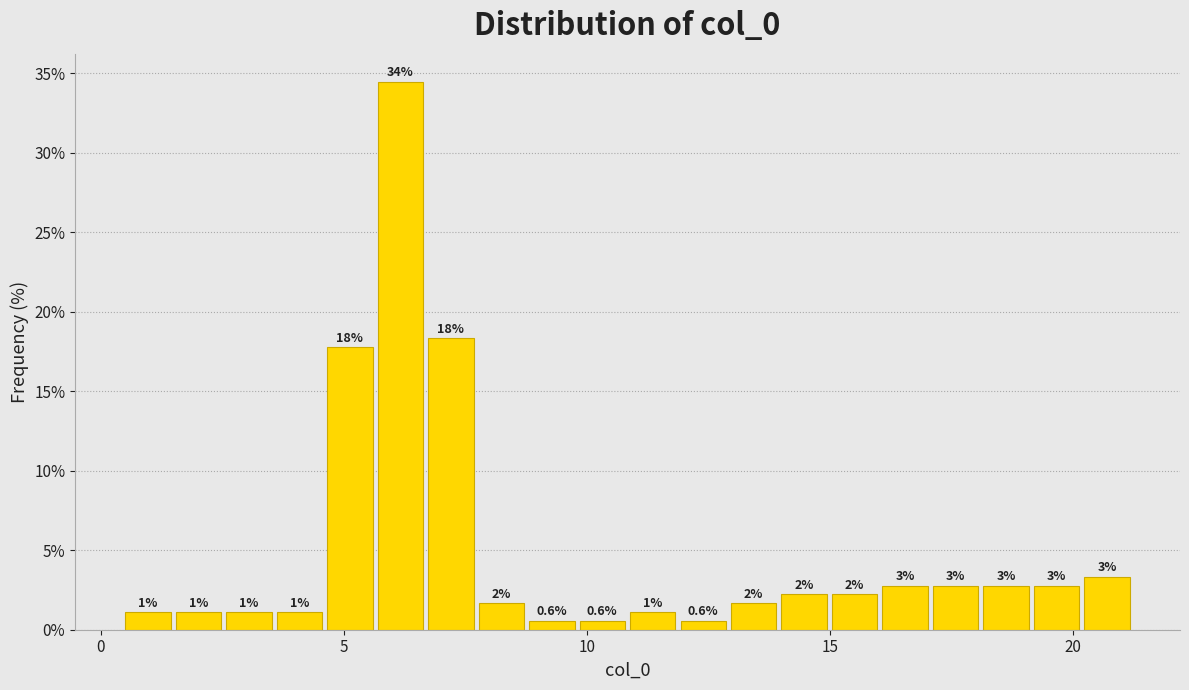

Read against the x-axis, roughly where is the centre of the tallest bar?

6.0